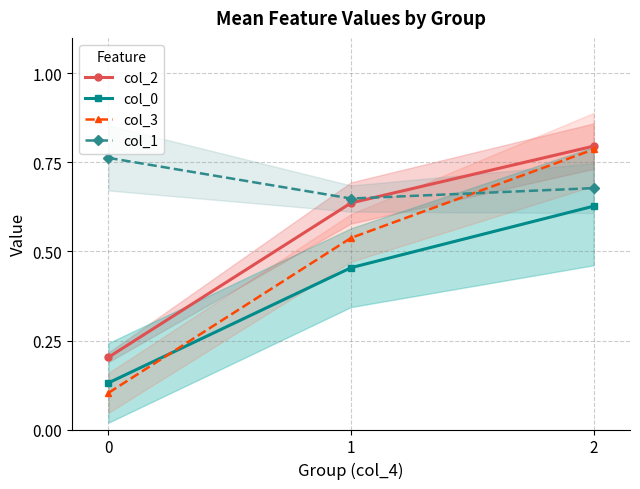

Which has a higher value, 0 or 2?

2